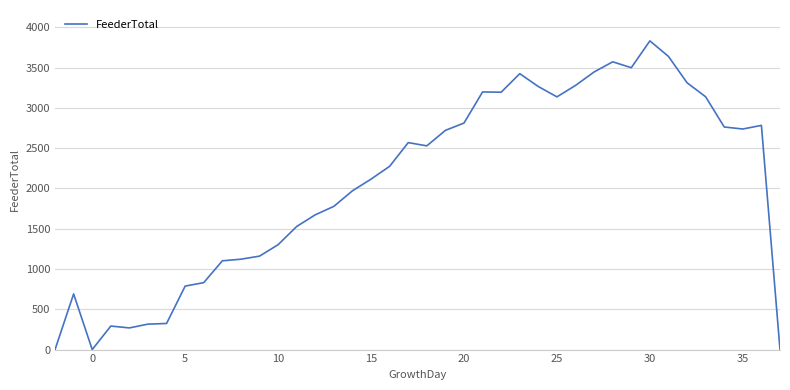

What is the difference between the maximum and minimum values?

3832